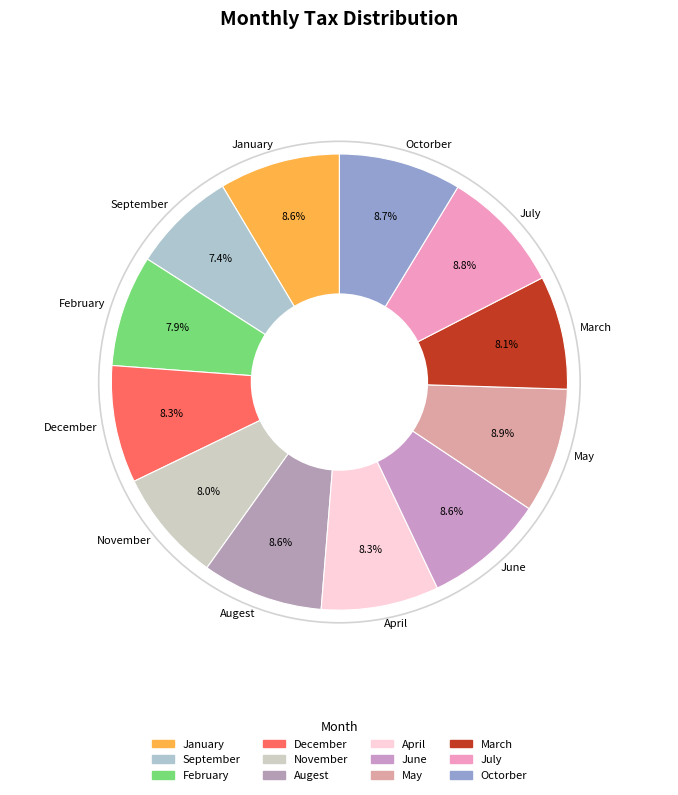

Which category has the smallest portion of the pie?

September